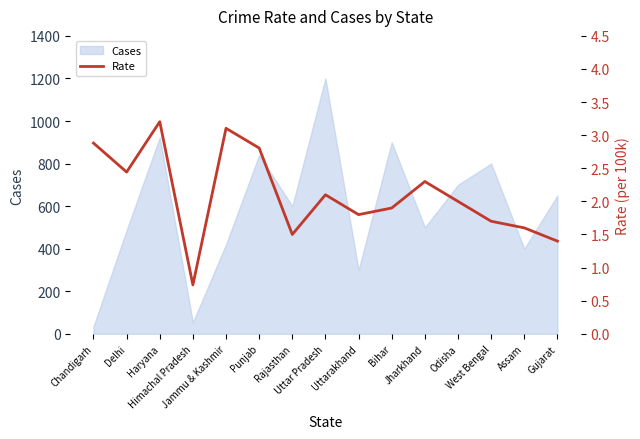

List the labels in order of value, smallest first.

Himachal Pradesh, Gujarat, Rajasthan, Assam, West Bengal, Uttarakhand, Bihar, Odisha, Uttar Pradesh, Jharkhand, Delhi, Punjab, Chandigarh, Jammu & Kashmir, Haryana